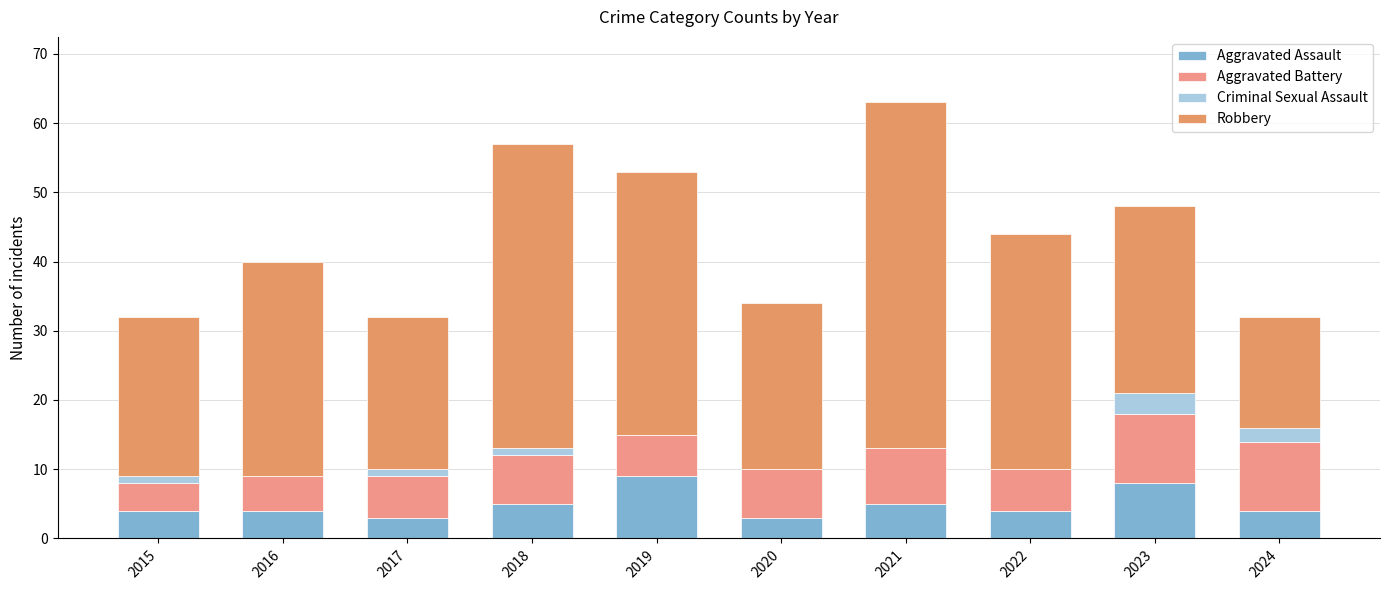

What is the difference between the maximum and minimum values in the Robbery series?

34